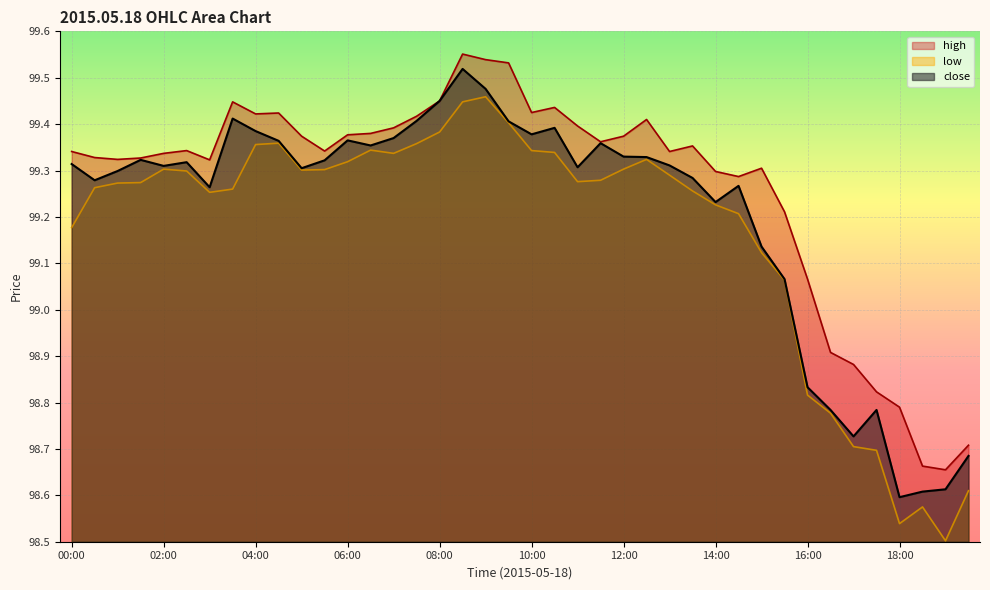

Which series has the widest spread of values?

low